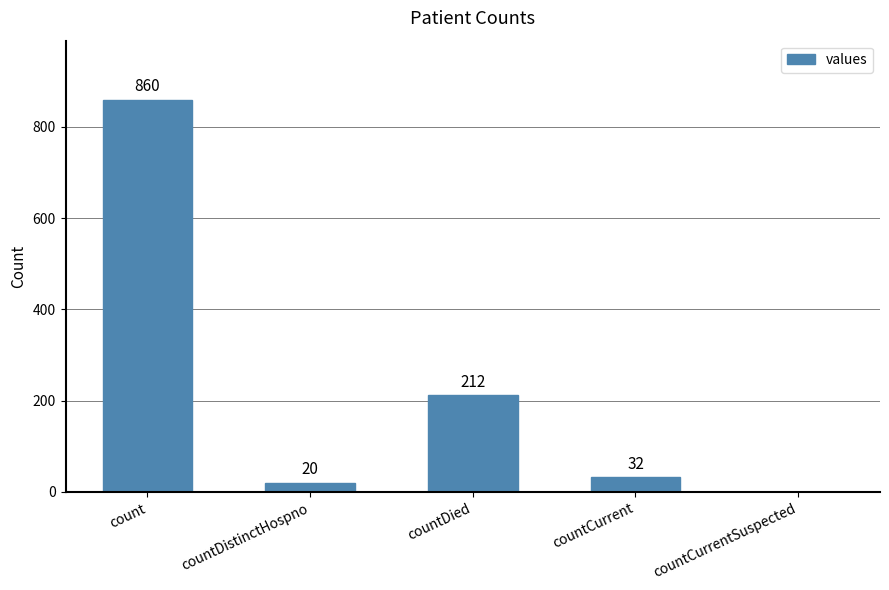

Is it true that the value at countDied is 212?

True